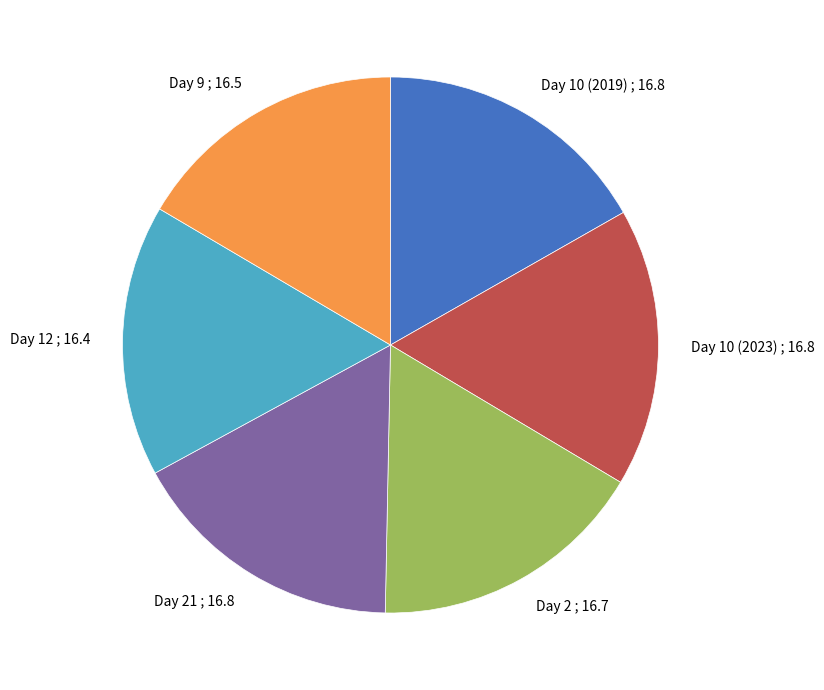

Do Day 10 (2019) and Day 10 (2023) together represent more than half of the pie?

No